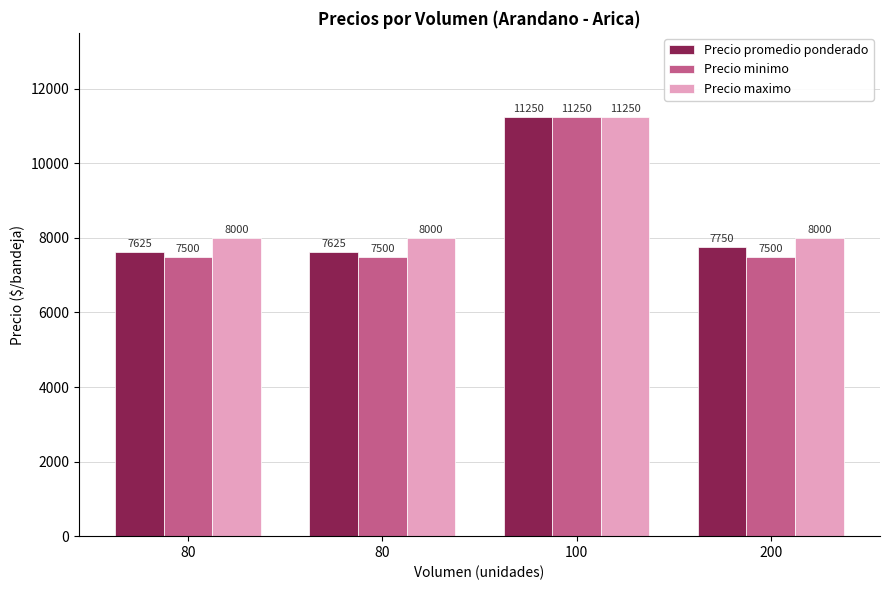

What is the value of the Precio promedio ponderado bar at the 4th from the left?

7750